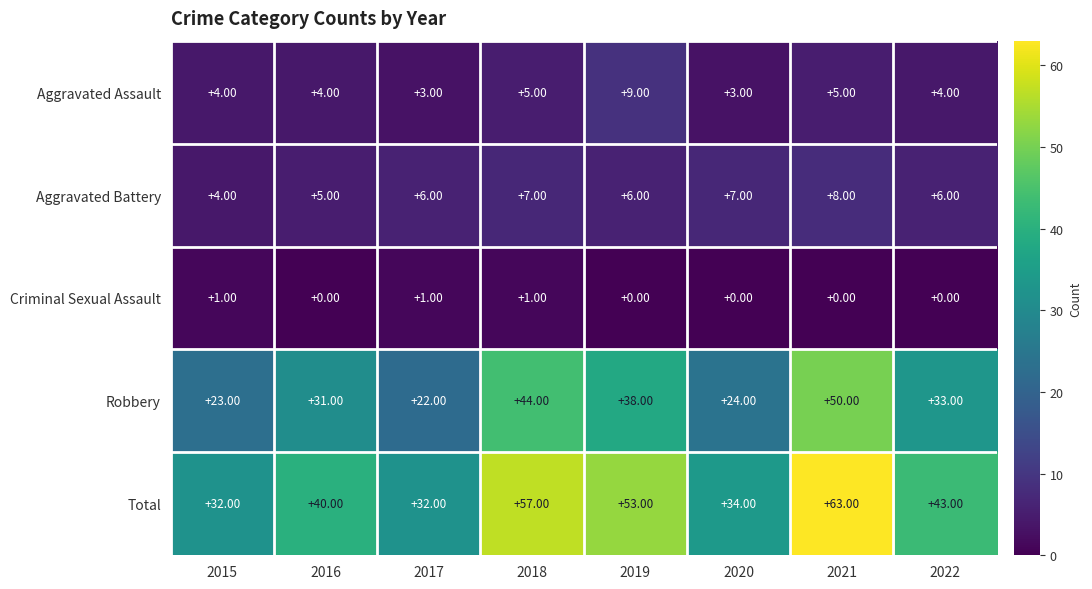

Rank the series by their maximum value, from highest to lowest.

Total, Robbery, Aggravated Assault, Aggravated Battery, Criminal Sexual Assault